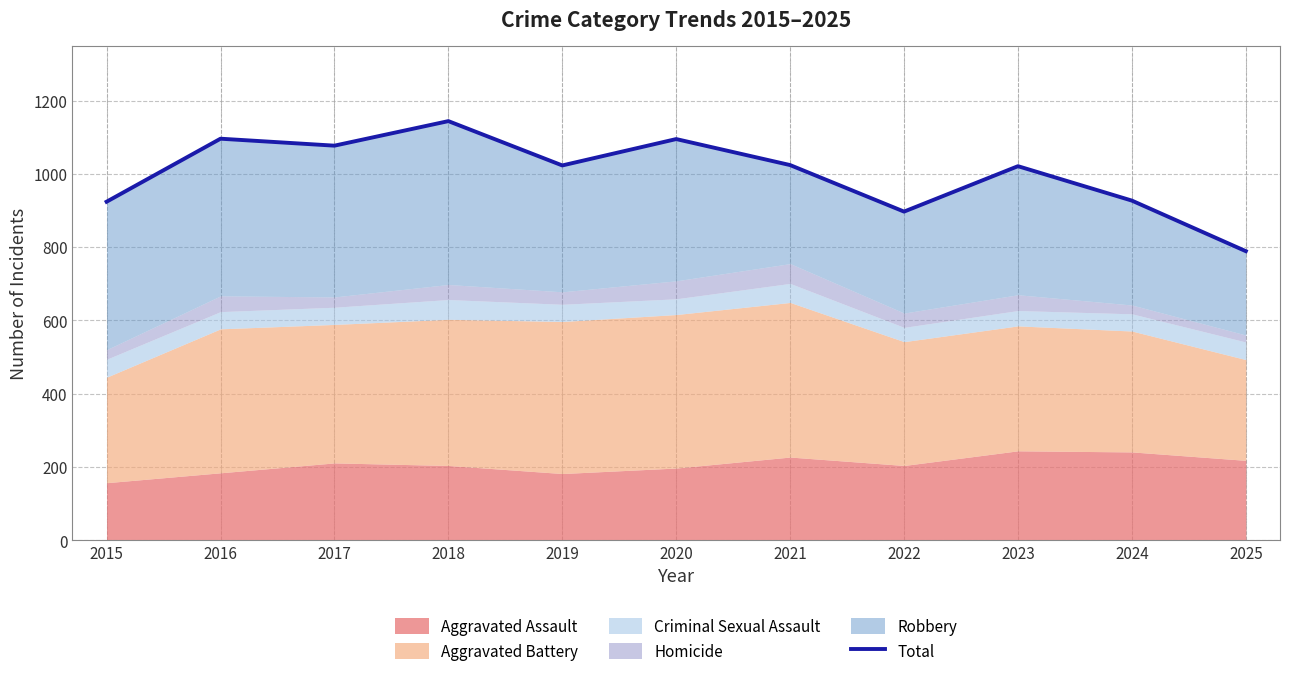

True or false: the data has more than 0 interior local peaks.

True